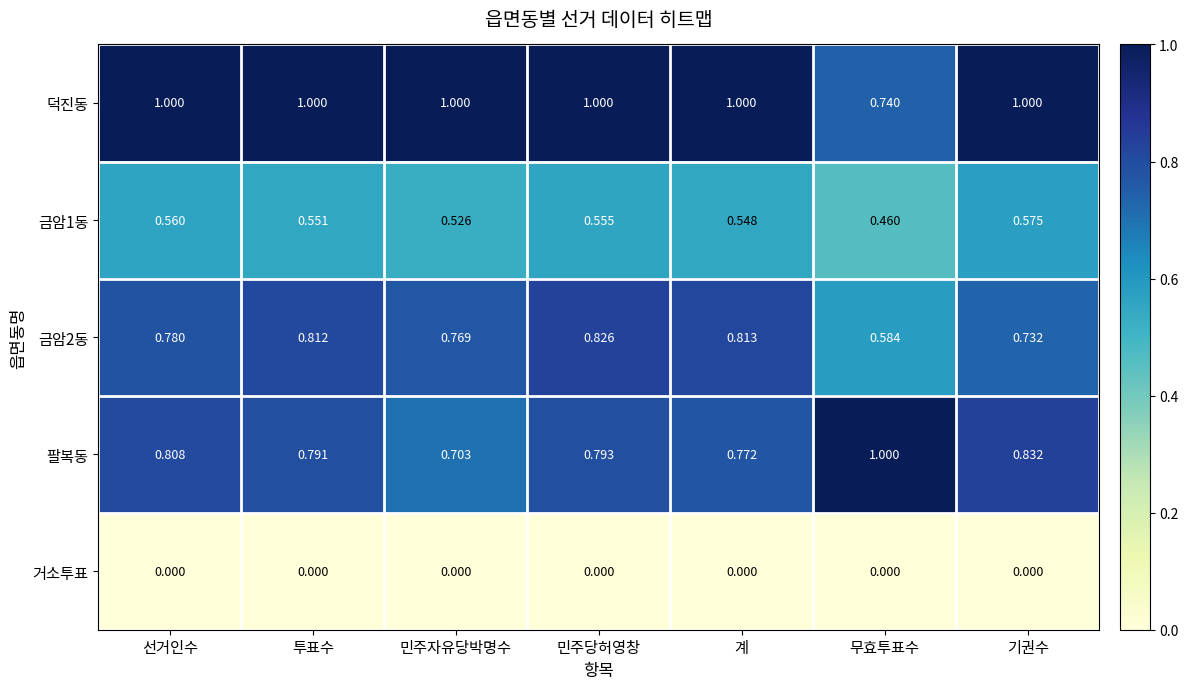

What is the greatest value displayed?

1.0